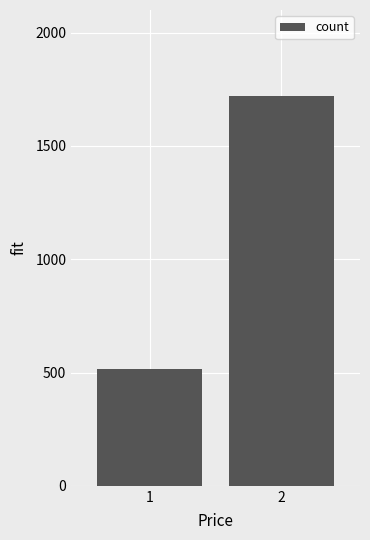

Reading right to left, transcribe all the data shown in this chart.

1720.7	517.5